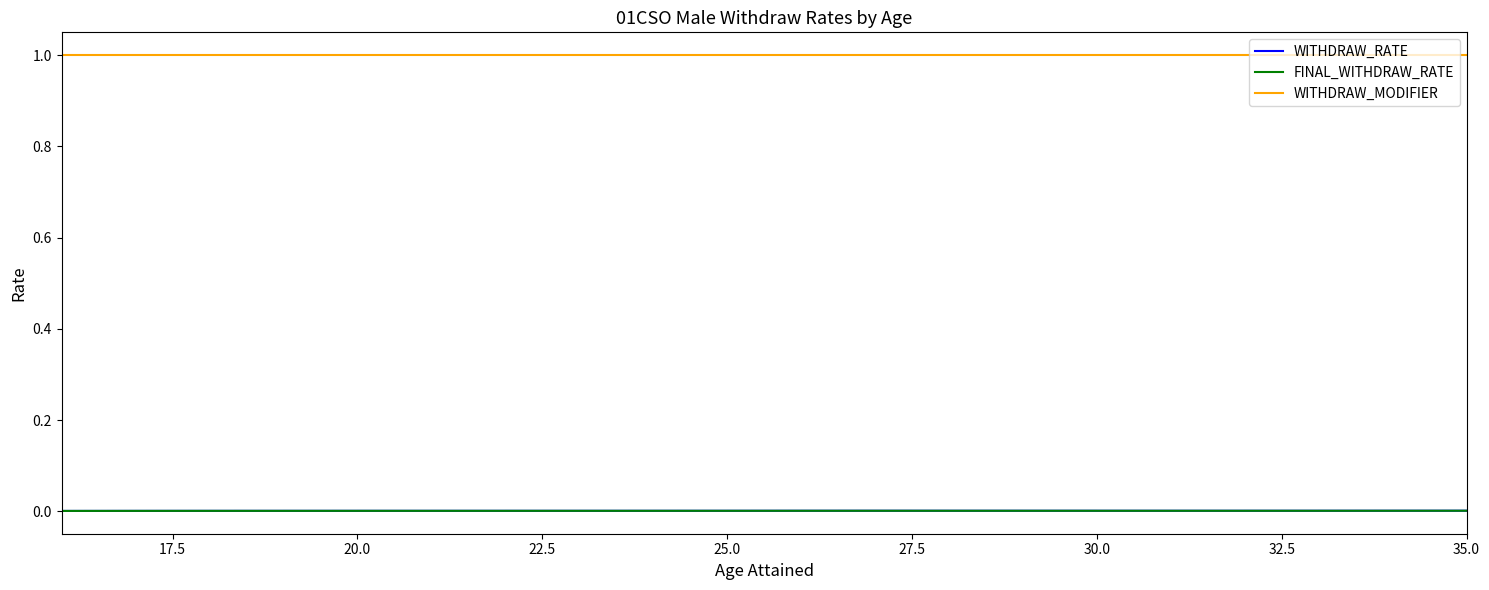

At how many categories does at least one series exceed 0?

20